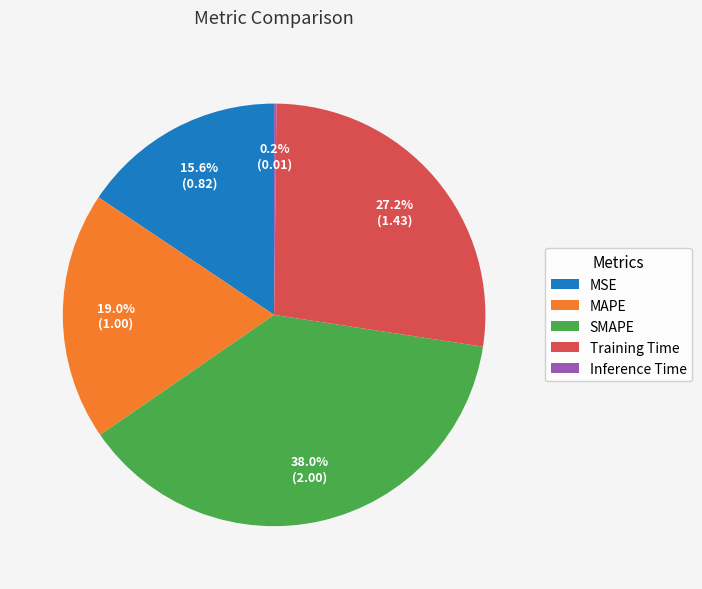

Is it true that MSE is 16% of the pie?

True